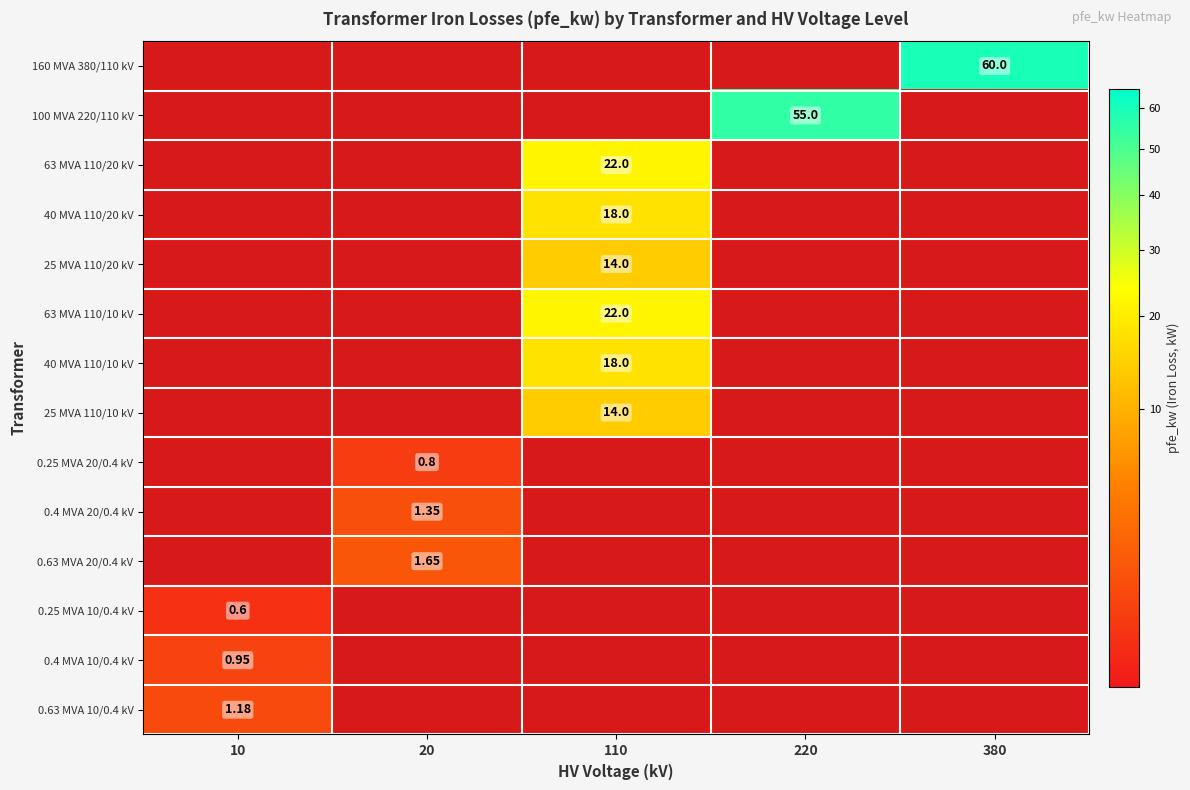

Which label corresponds to the smallest value in the chart?

10